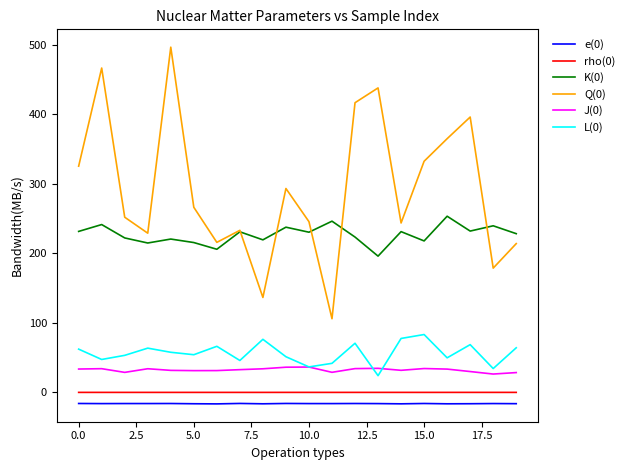

True or false: Q(0) and K(0) intersect in this chart.

True